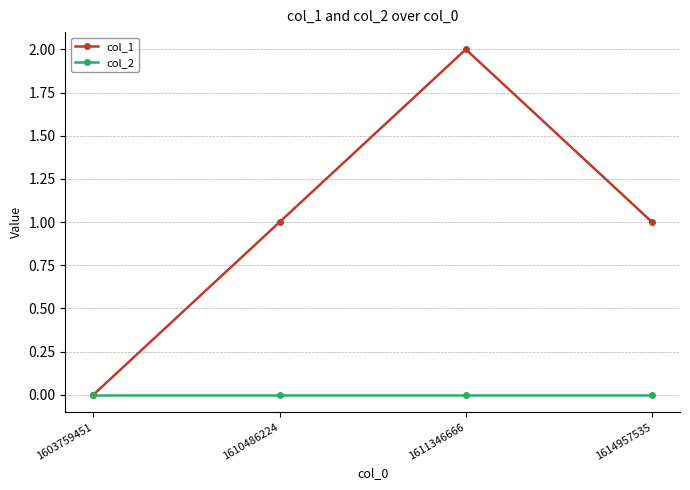

What is the maximum value shown in the chart?

2